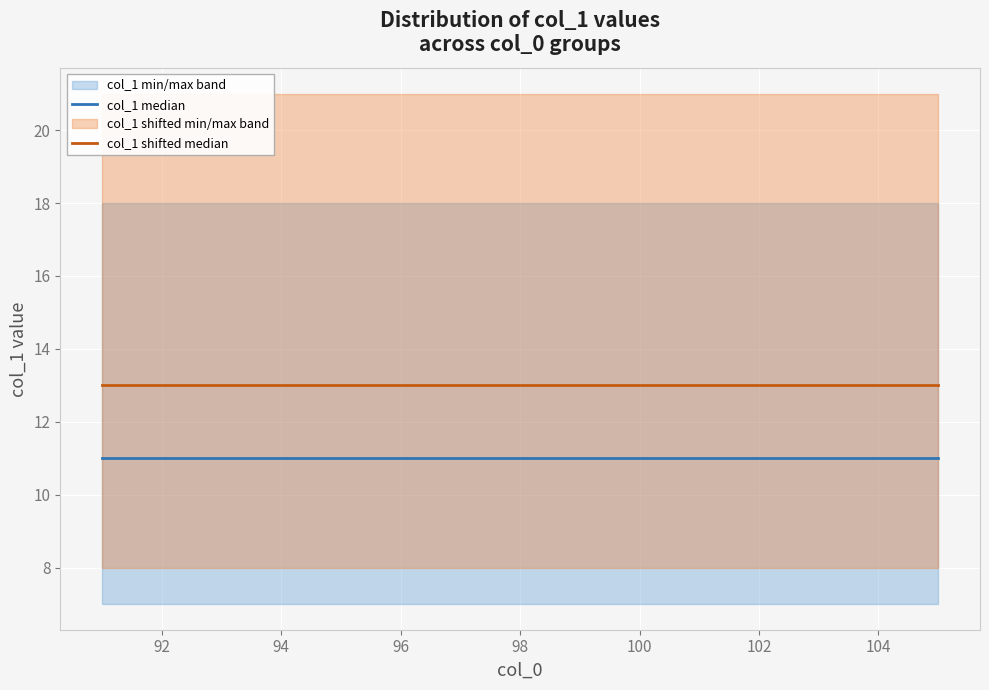

True or false: col_1 shifted median has more than 0 interior local peaks.

False